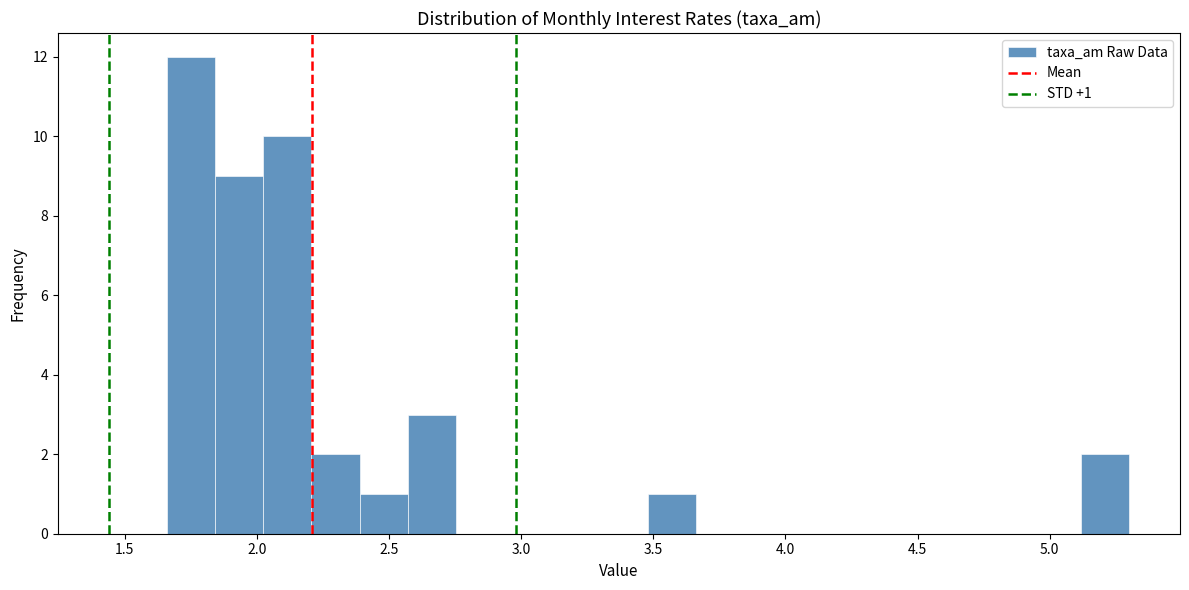

Around what value on the x-axis is the tallest bar? Give the approximate position of its centre, as read against the axis.

1.75